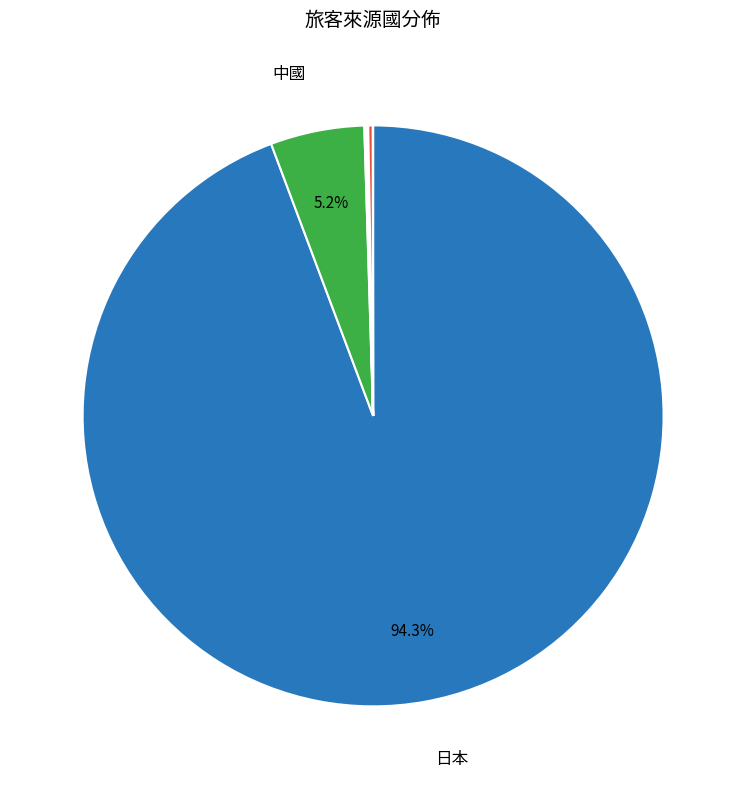

Is there a majority slice in this chart?

Yes